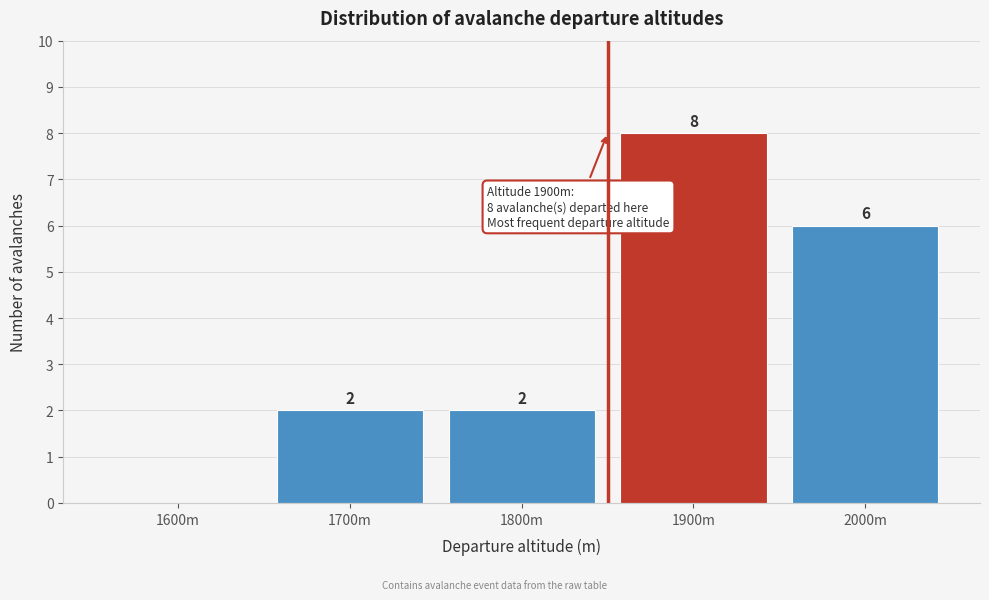

Reading left to right, extract all data points from this chart.

1600m=0	1700m=2	1800m=2	1900m=8	2000m=6